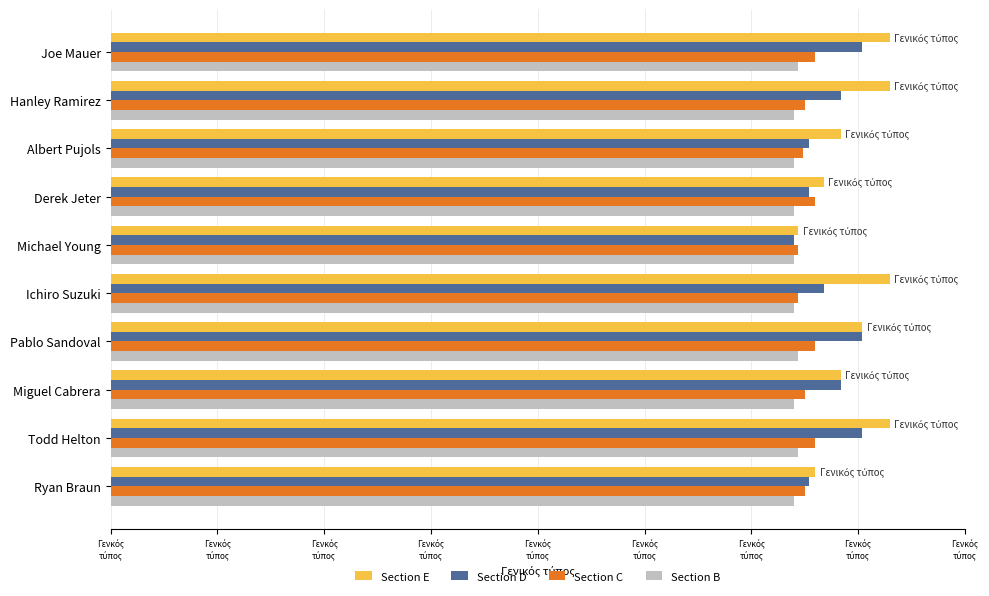

What are all the series names shown in the legend?

Section E, Section D, Section C, Section B